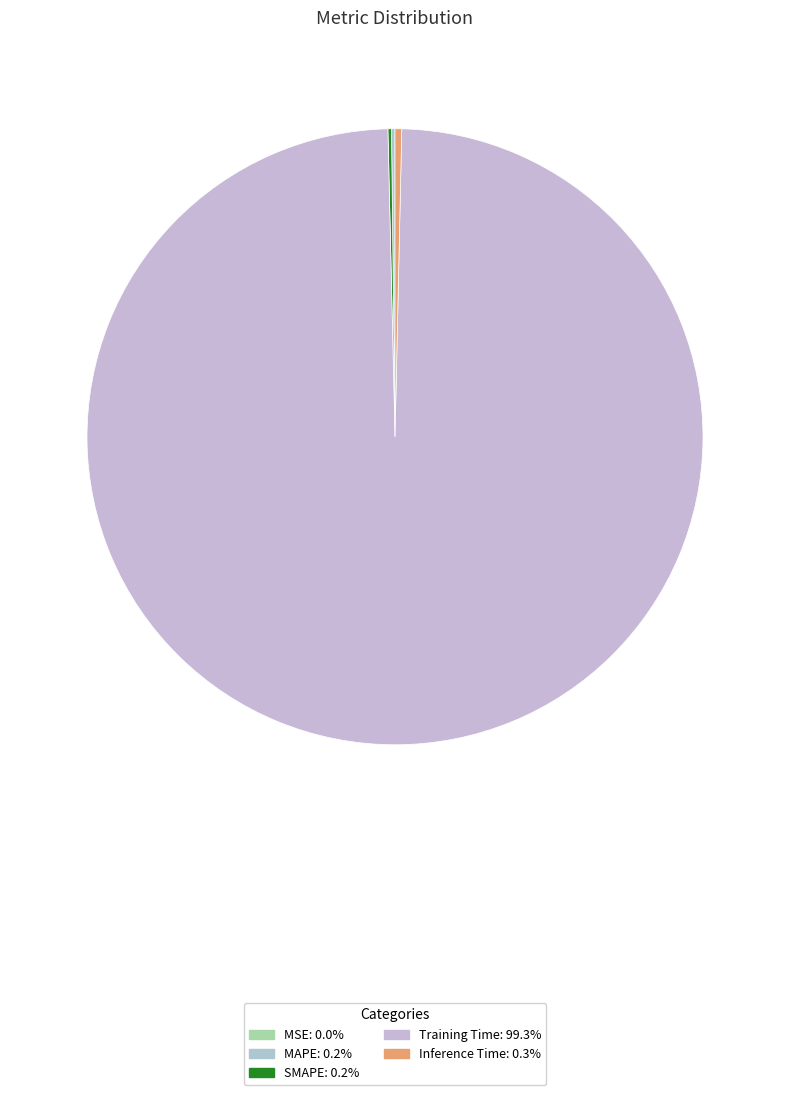

Rank the categories by value from lowest to highest.

MSE, MAPE, SMAPE, Inference Time, Training Time